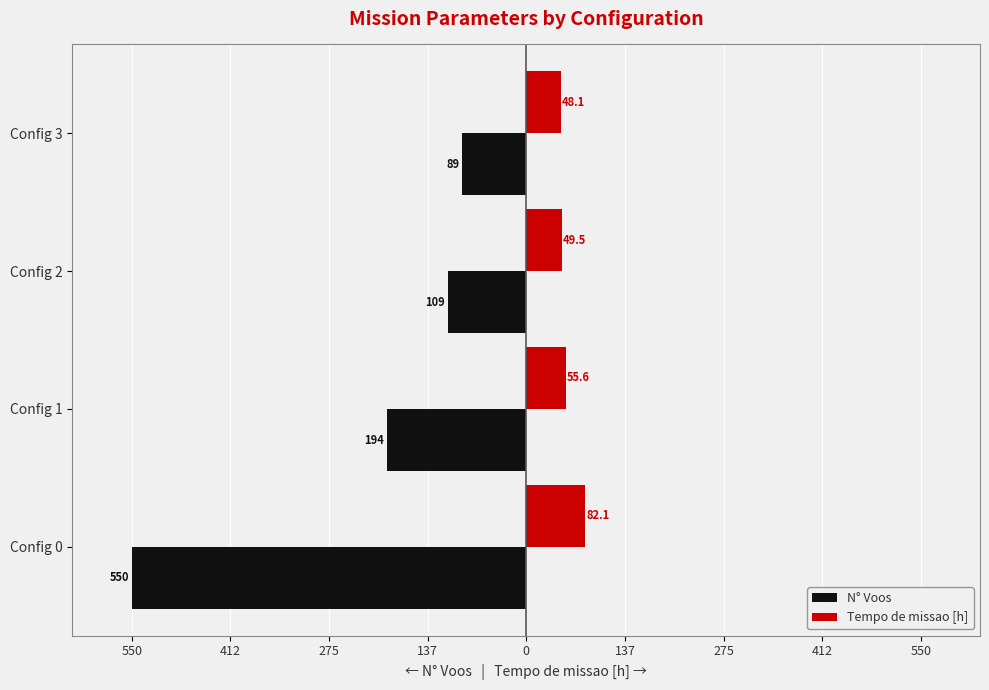

What are all the series names shown in the legend?

N° Voos, Tempo de missao [h]